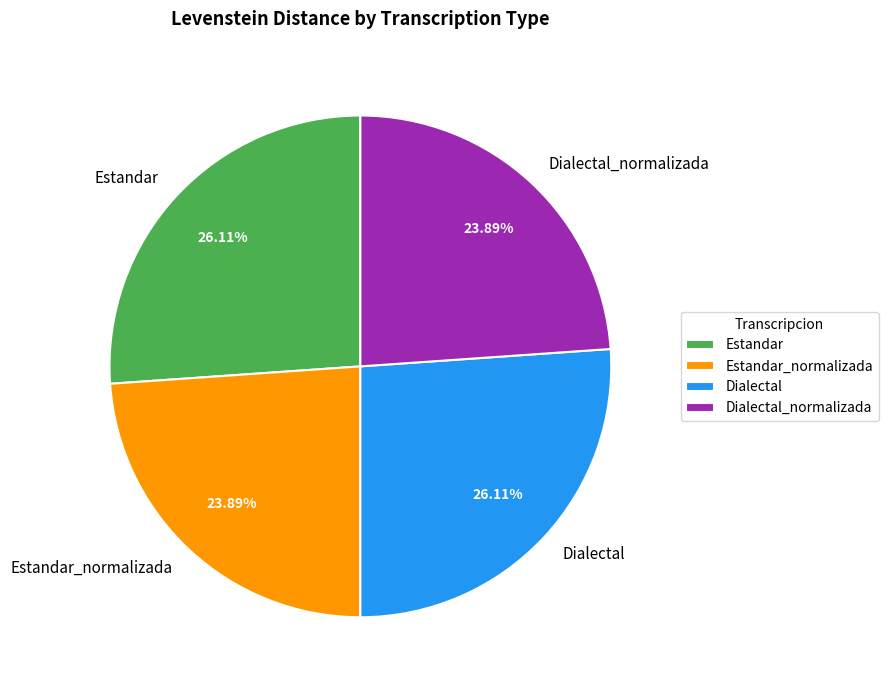

How many segments does this pie chart have?

4